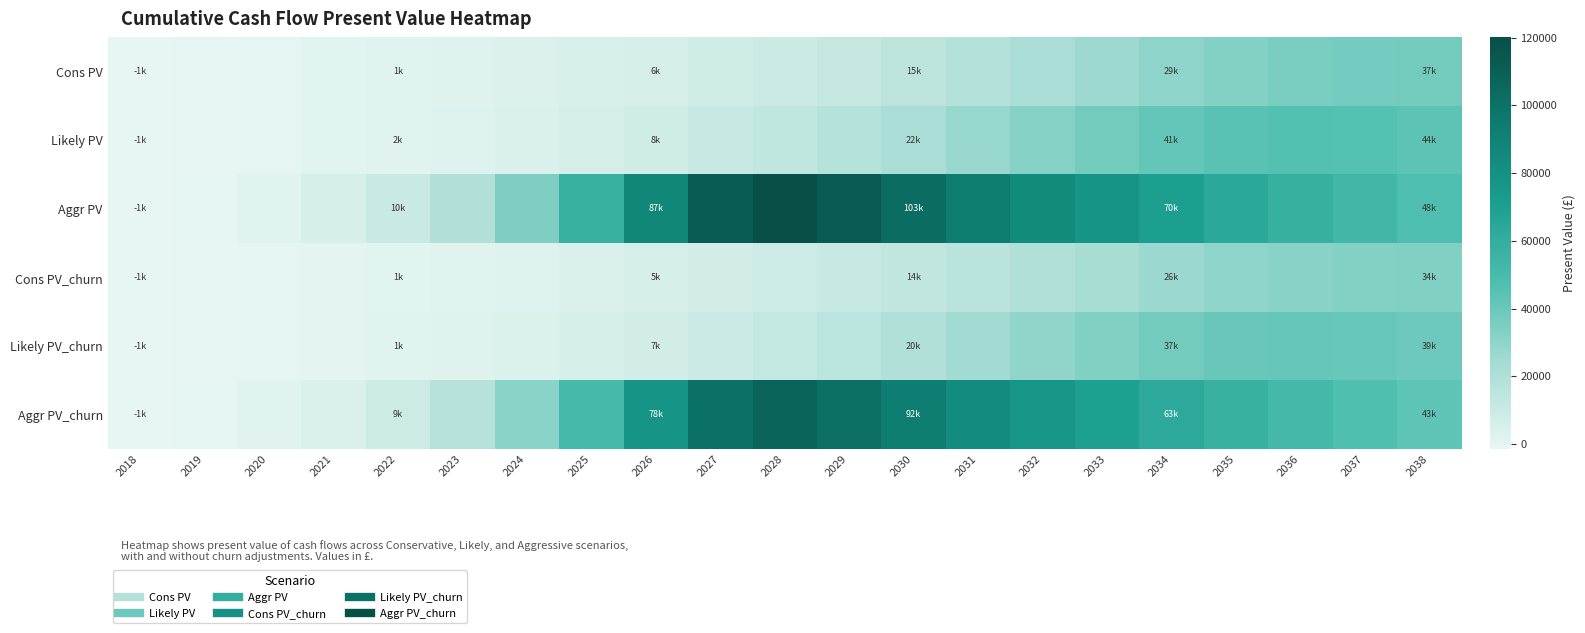

List the series in order of their peak value, highest first.

Aggr PV, Aggr PV_churn, Likely PV, Likely PV_churn, Cons PV, Cons PV_churn